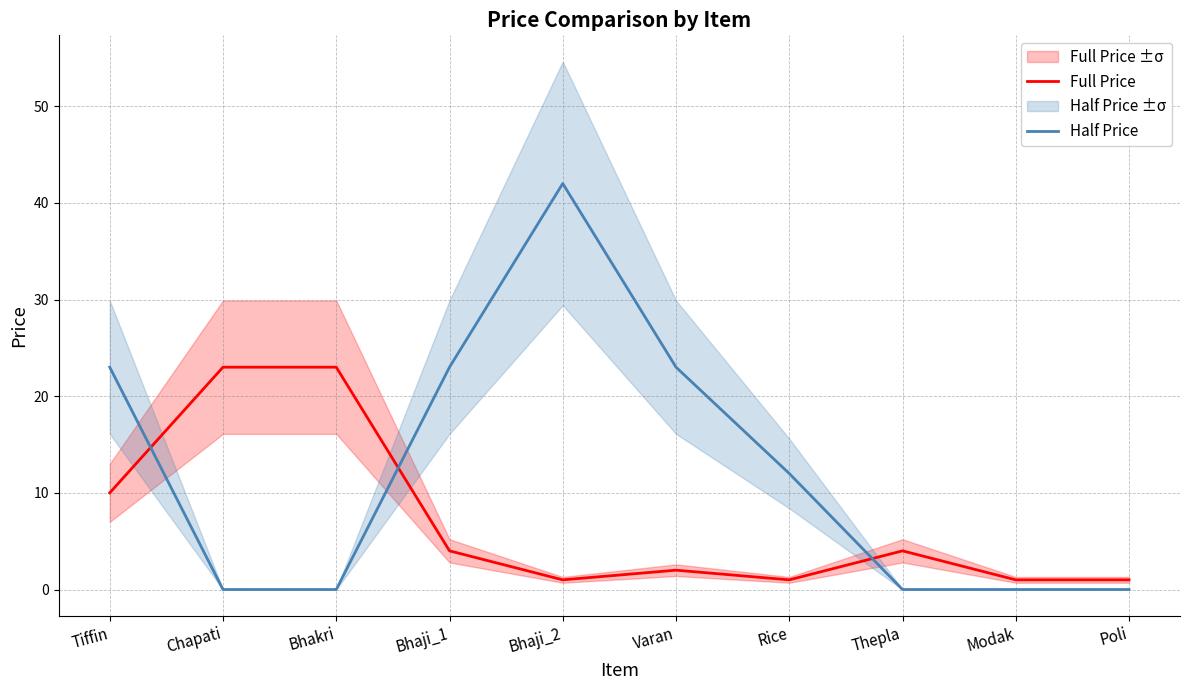

What is the difference between the Half Price values at Tiffin and Bhaji_2?

19